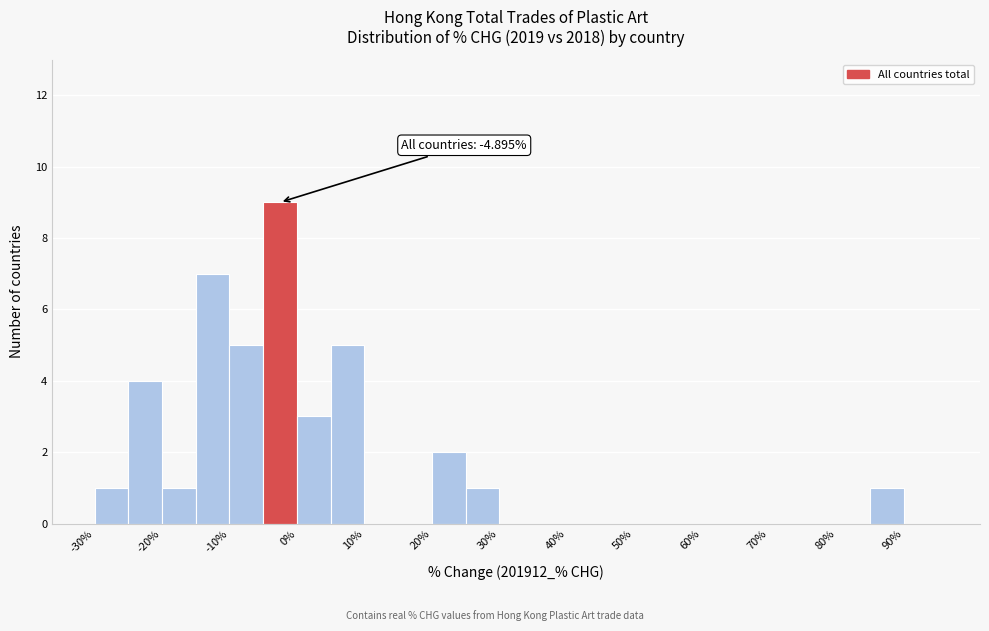

Over which range of the x-axis is the bar tallest?

-5 to 0